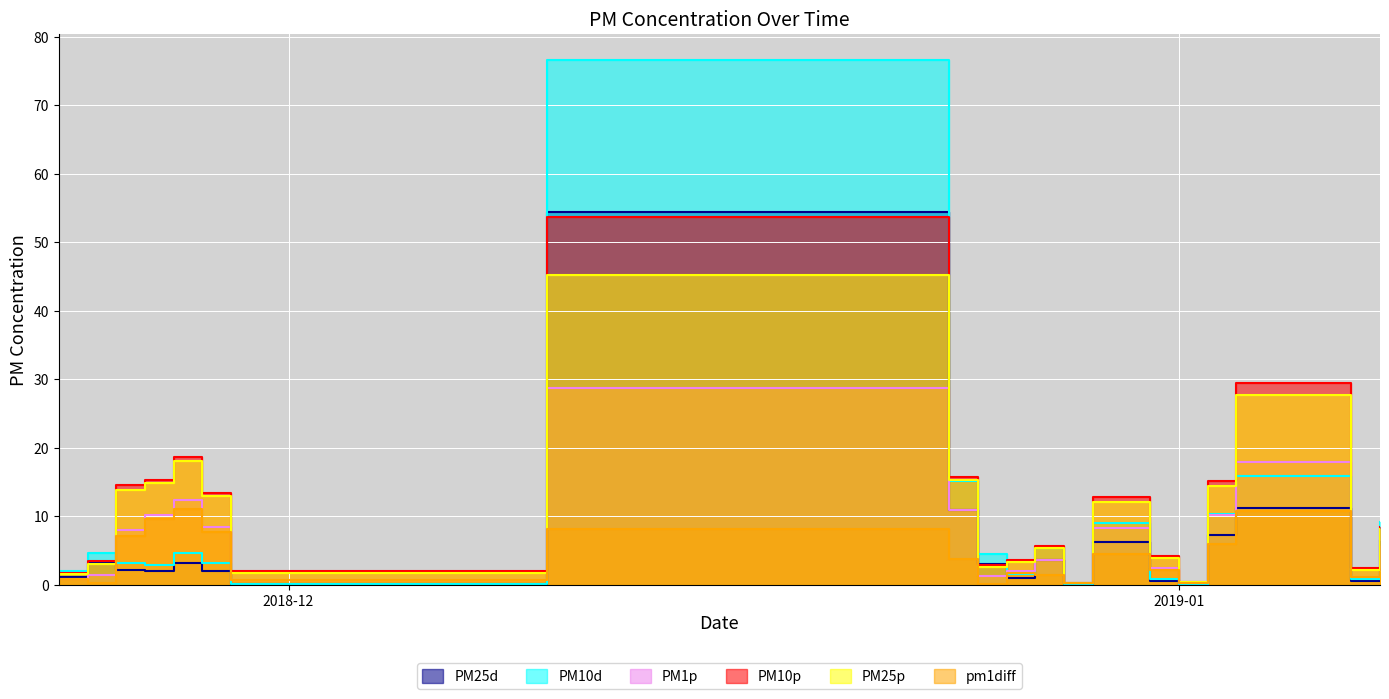

The value of PM1p at 2019-01-03 is 17.8. True or false?

True